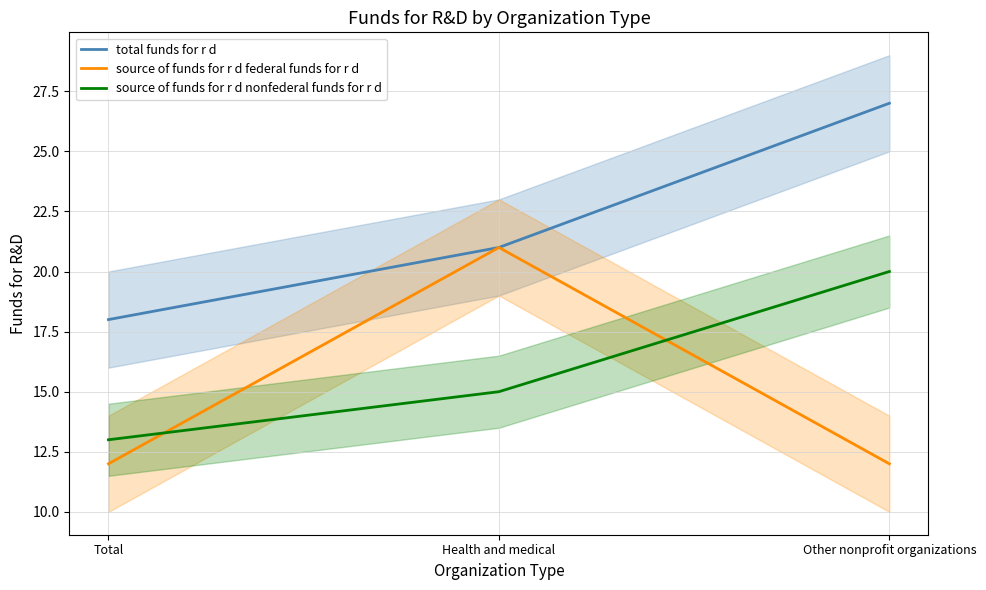

What is the label of the 2nd point from the right?

Health and medical